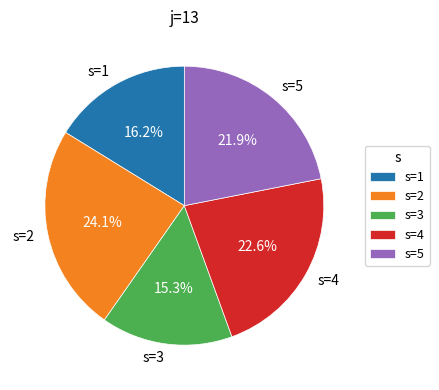

What portion of the pie excludes s=1?

83.8%